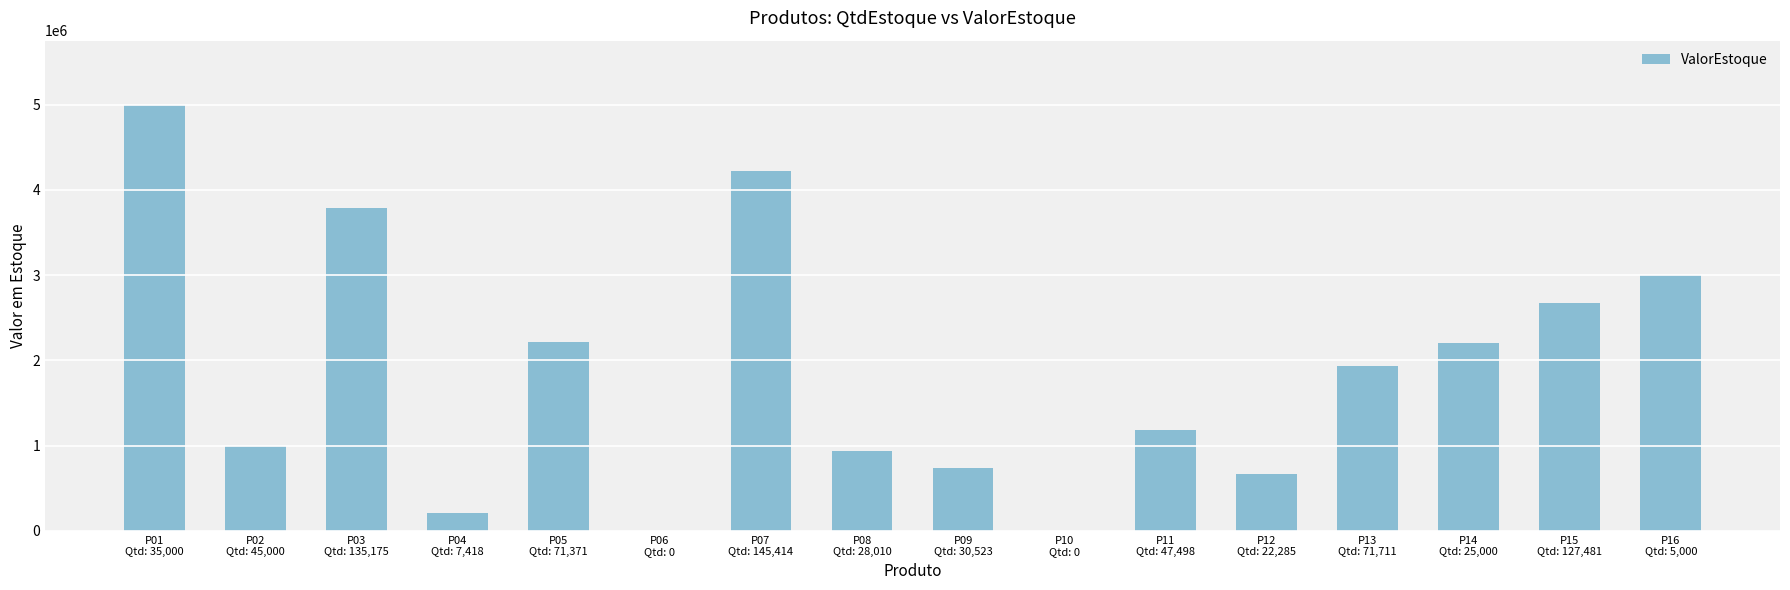

How many data points does each series have?

16